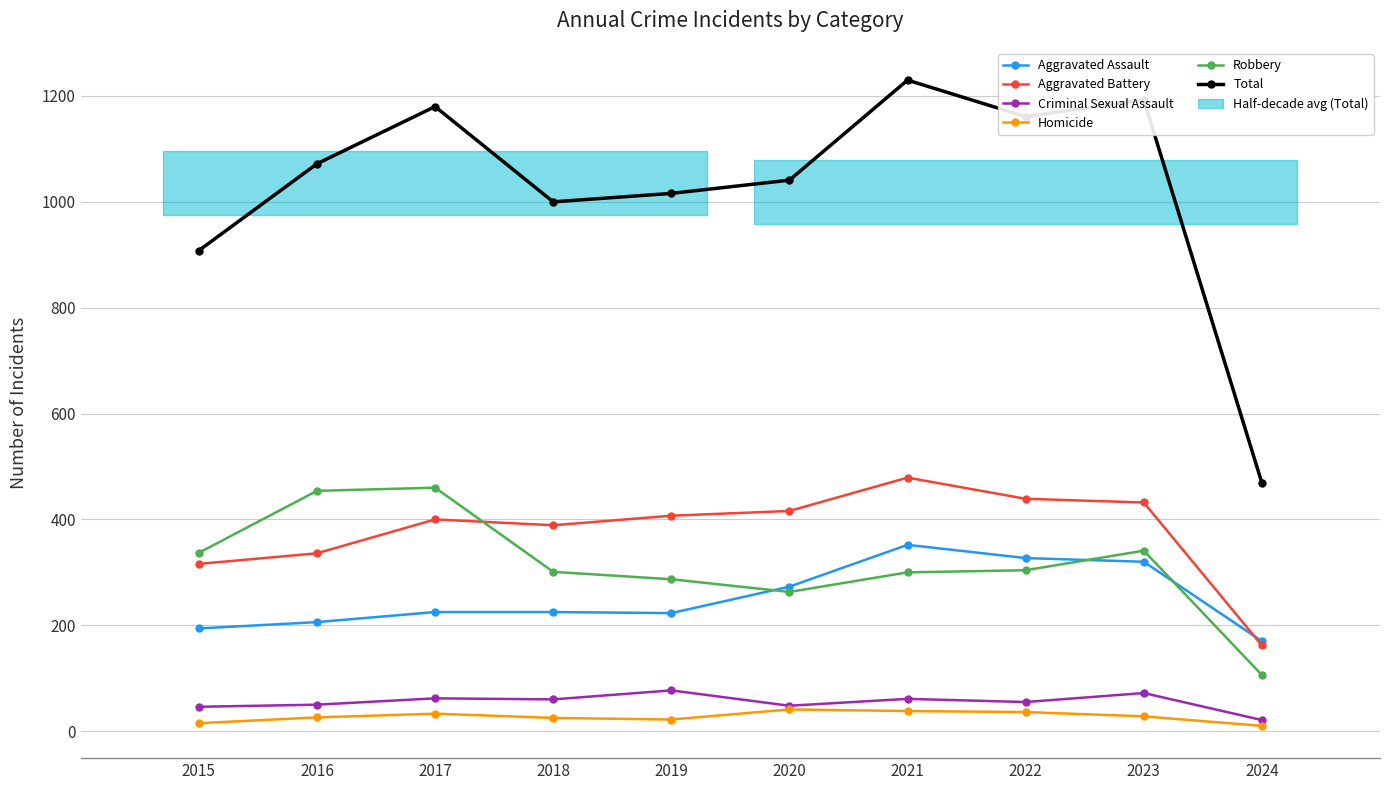

Read the Total value at 2017, to the nearest 50.

1200